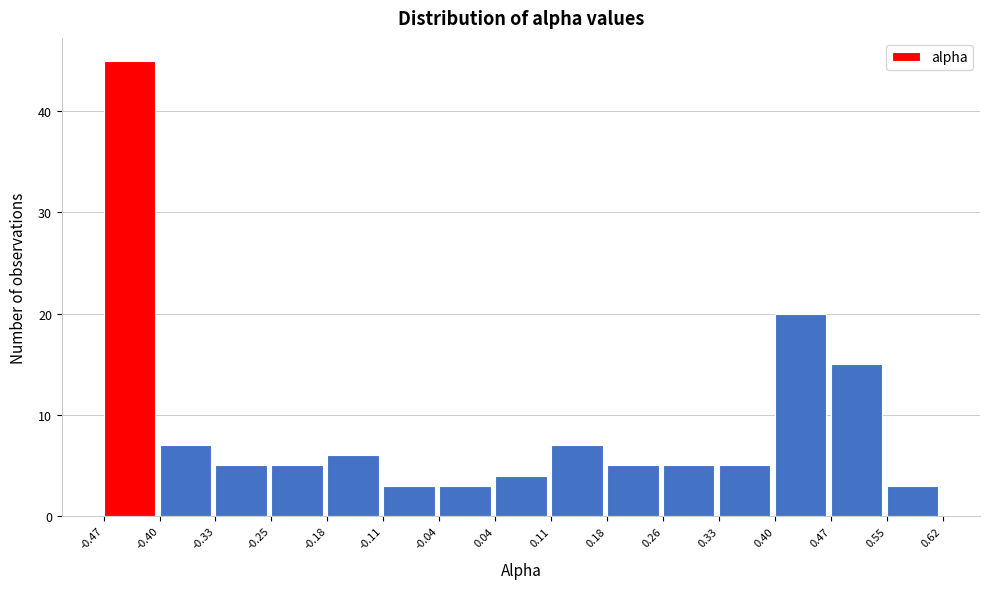

Which range on the x-axis has the tallest bar?

-0.47 to -0.40